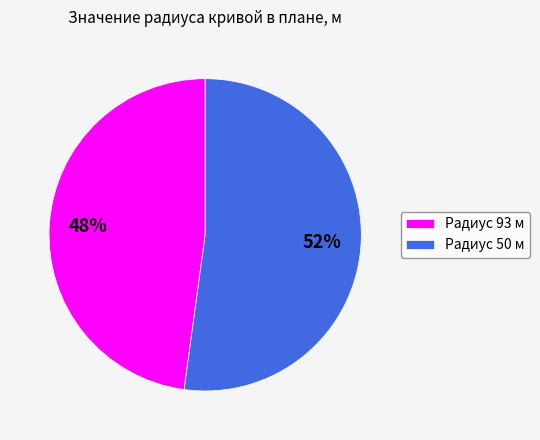

Count the number of slices in the pie.

2